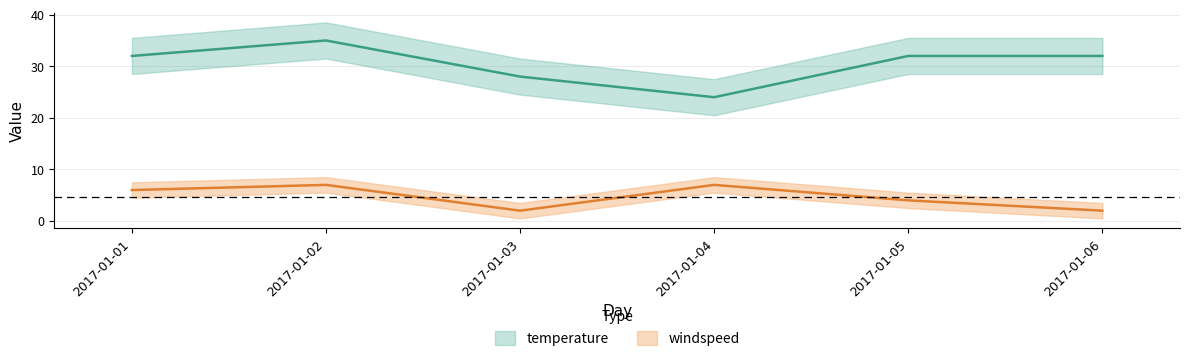

The windspeed series shows 3 at 2017-01-01. True or false?

False